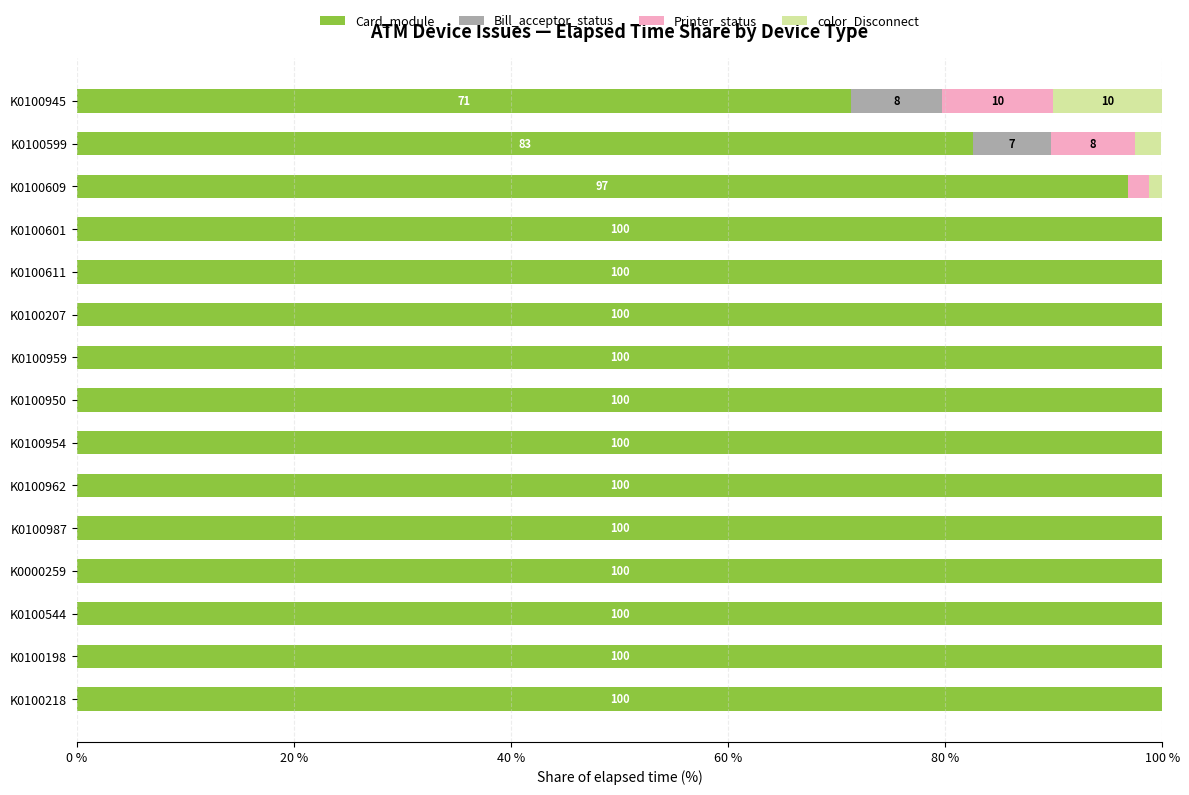

What is the maximum value for Card_module?

100.0